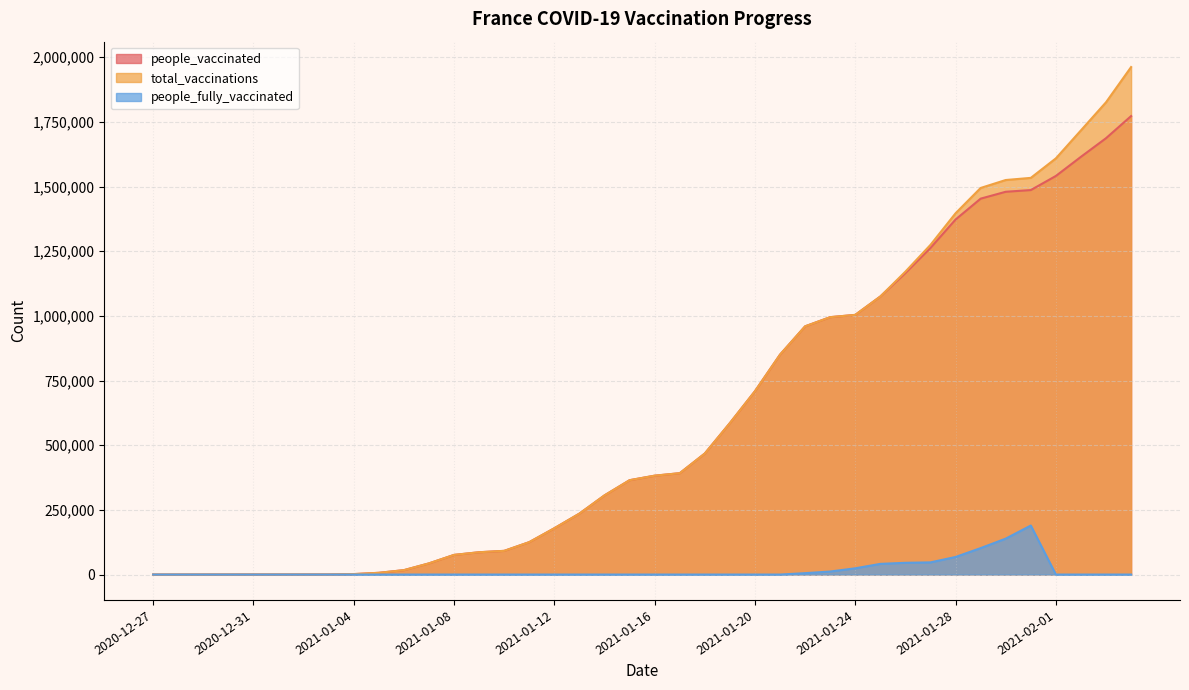

What is the difference between the highest and lowest values at 2021-01-07?

43282